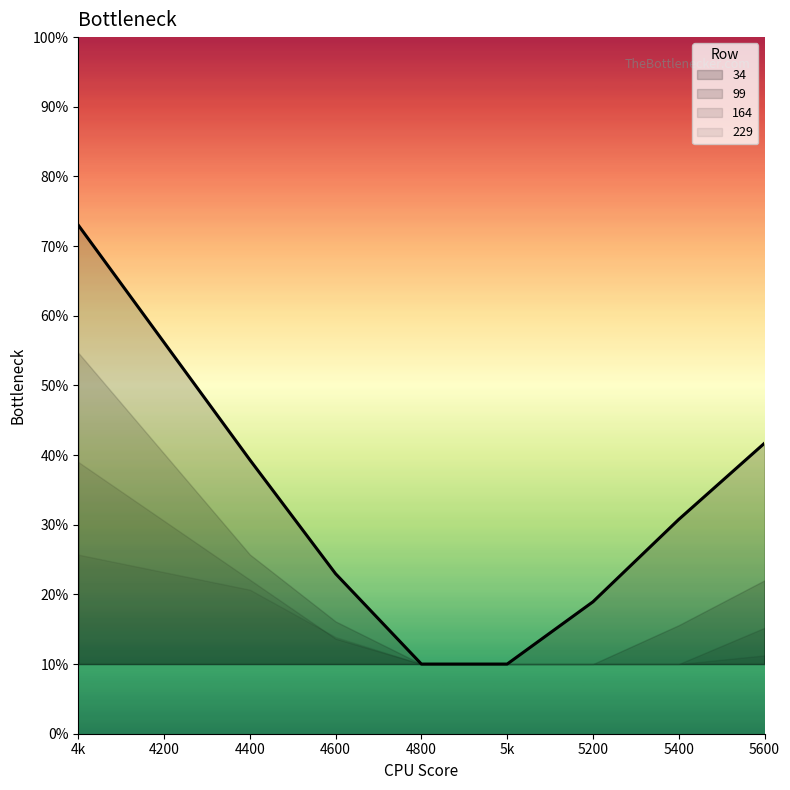

Does the chart display data point markers on the line(s)?

No